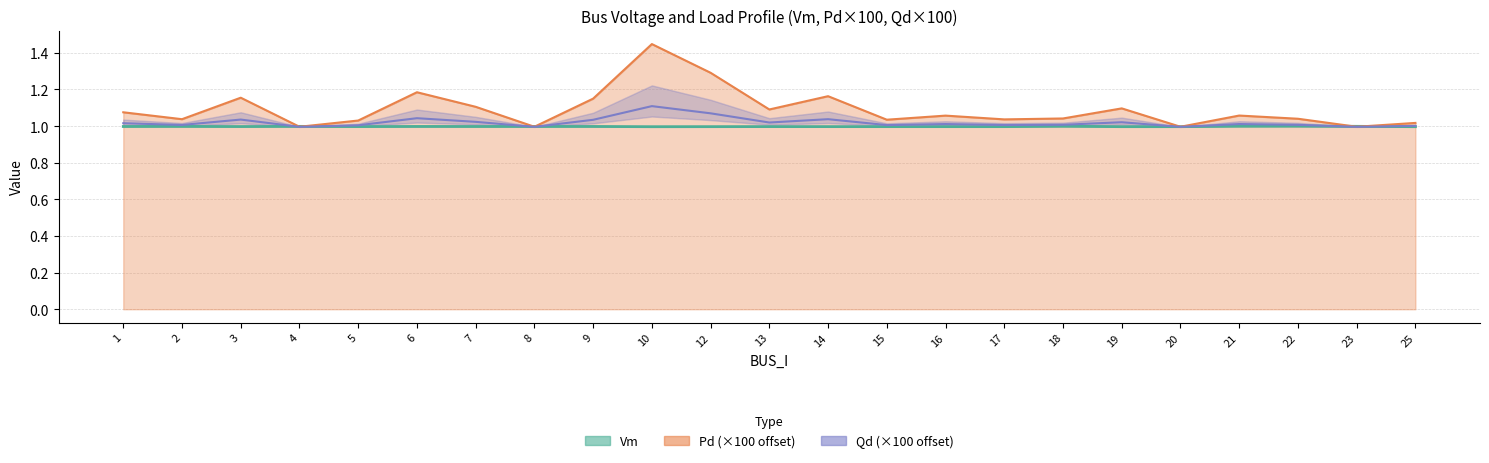

Which label corresponds to the largest value in the chart?

10